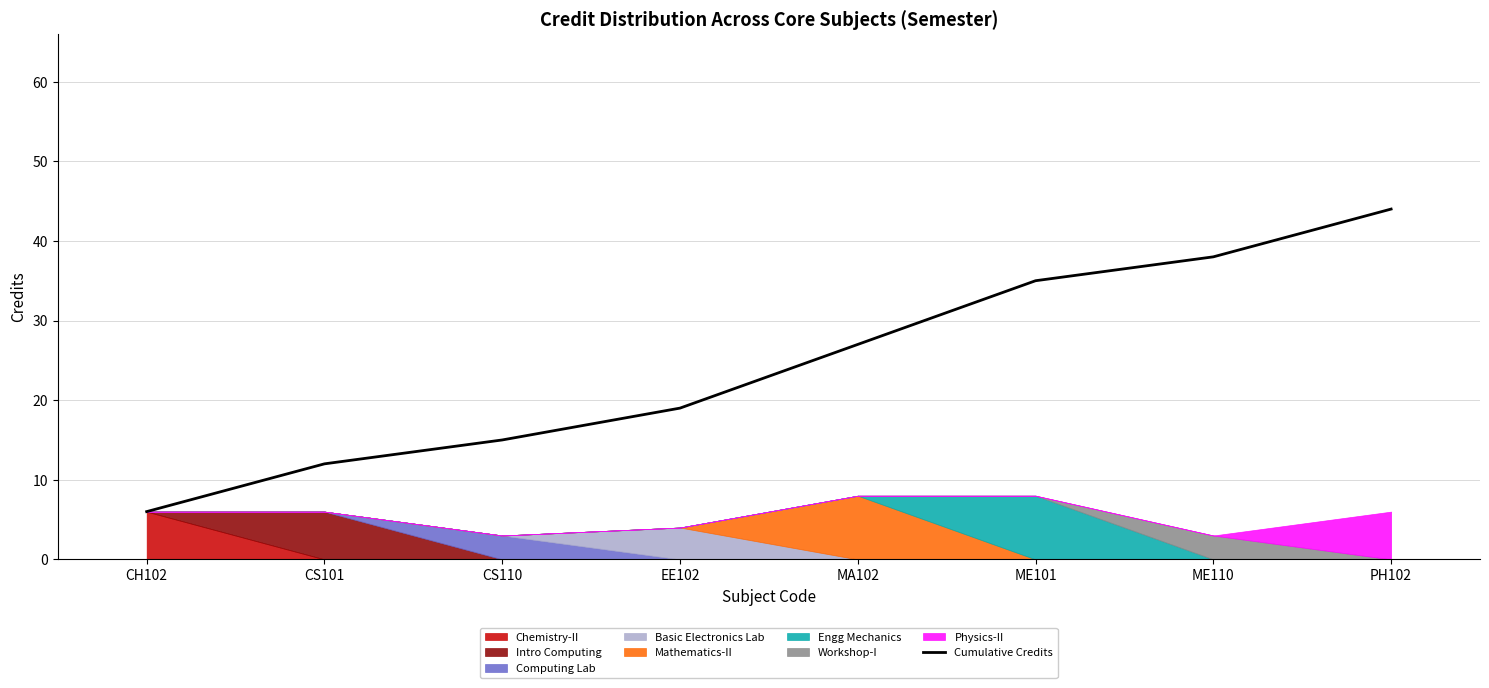

What is the maximum value for Cumulative Credits?

44